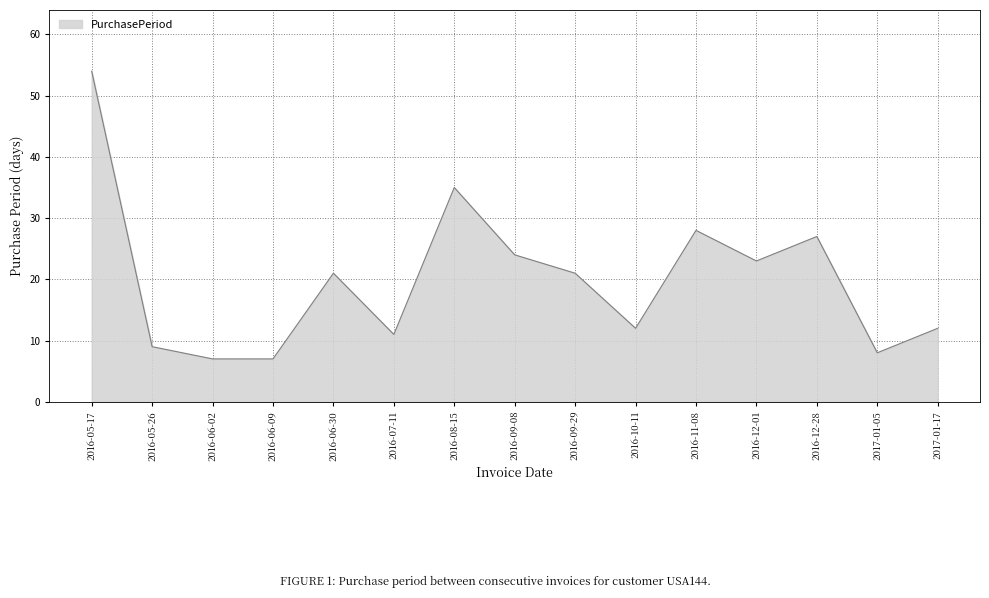

What is the greatest value displayed?

54